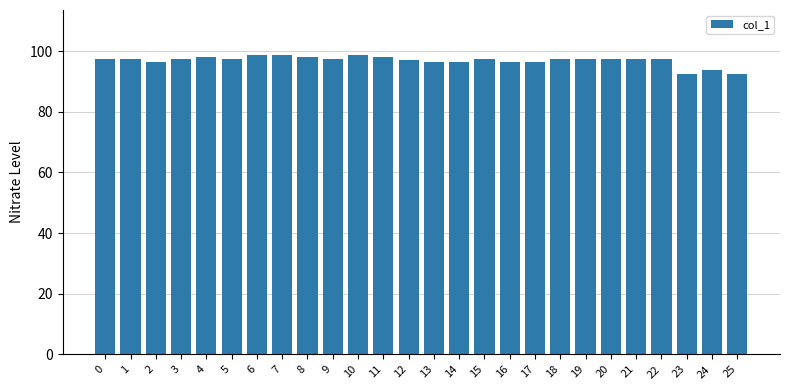

How many categories are shown in the chart?

26